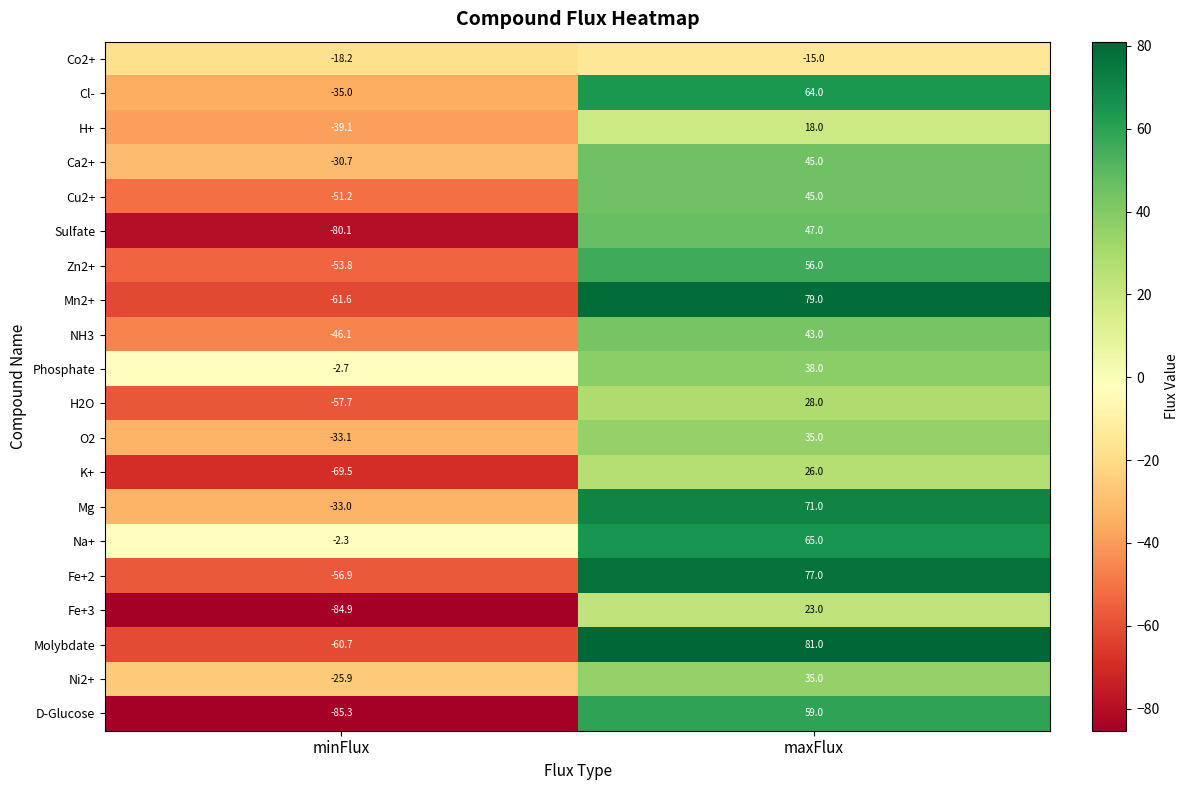

What is the sum of all Ca2+ values?

14.3